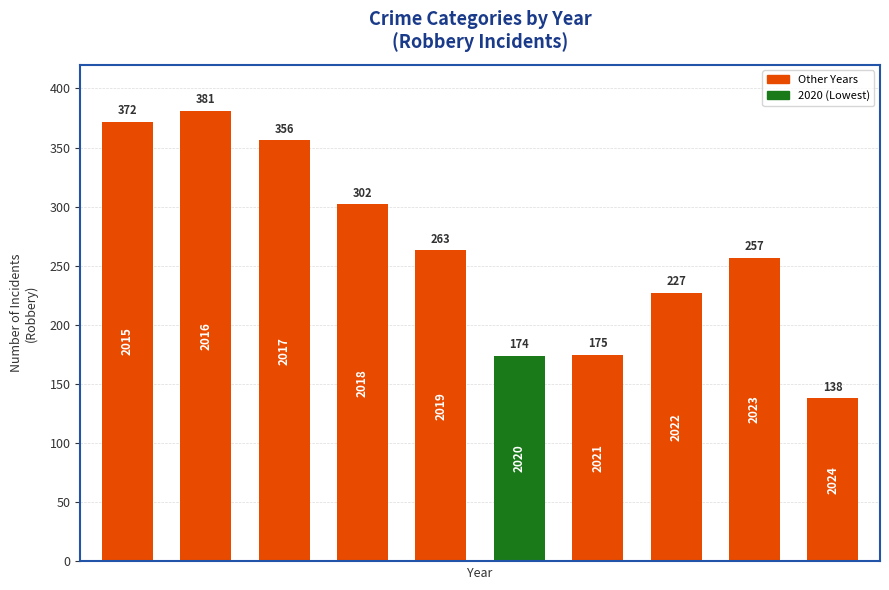

What is the value of the 2nd bar from the left?

381